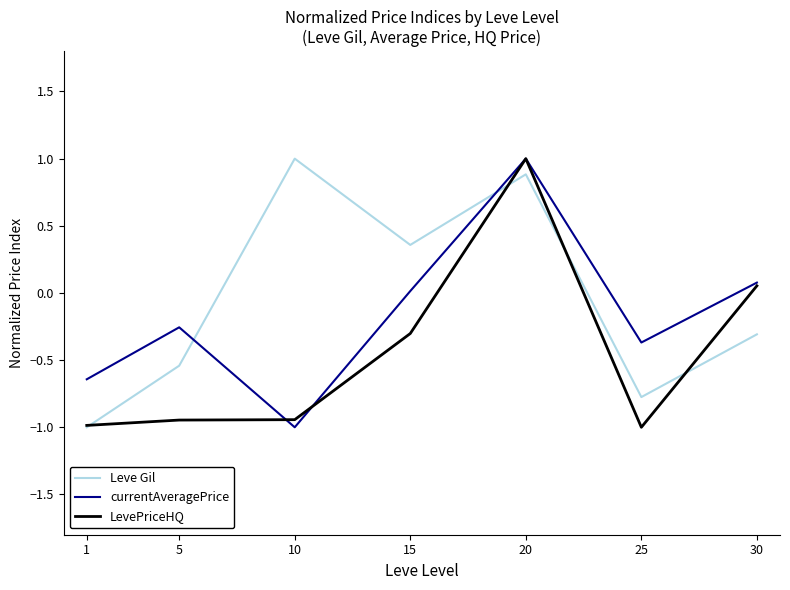

True or false: currentAveragePrice has a value of 0.7 at 20.

False